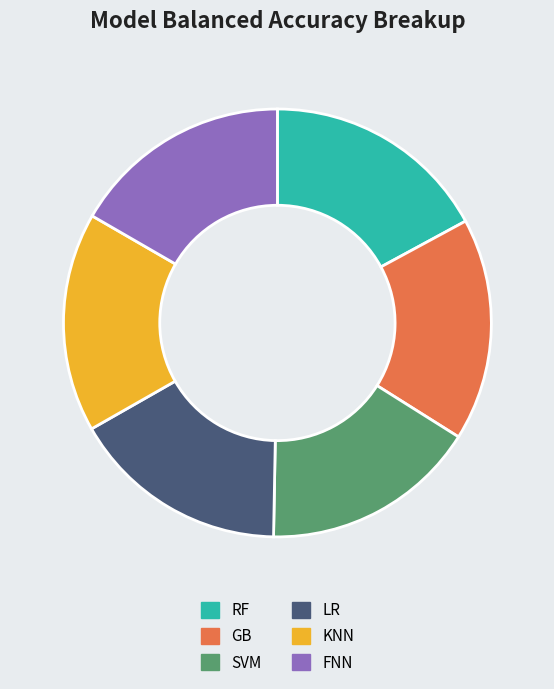

Does LR account for over 50% of the chart?

No